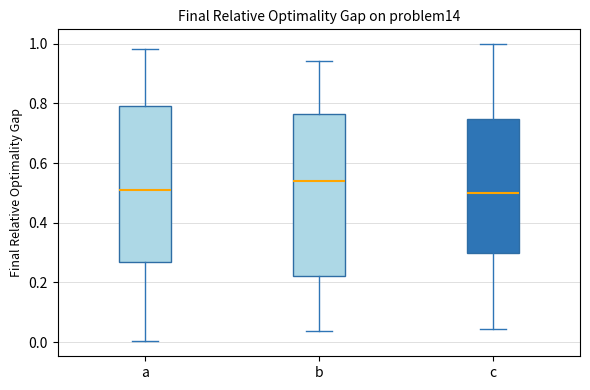

Where does the median line of the box for c sit on the y-axis? The values are not printed on the chart, so give them approximately, as read against the axis.

0.50